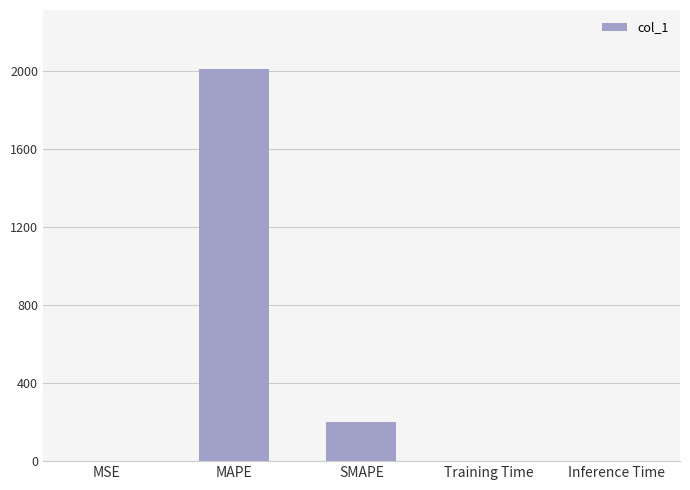

What is the greatest value displayed?

2011.8